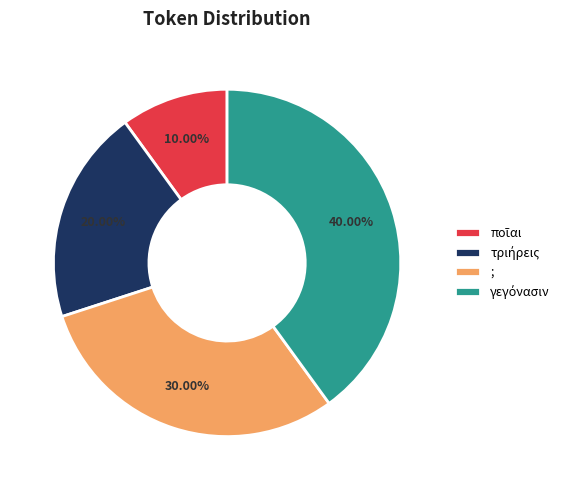

How many segments does this pie chart have?

4